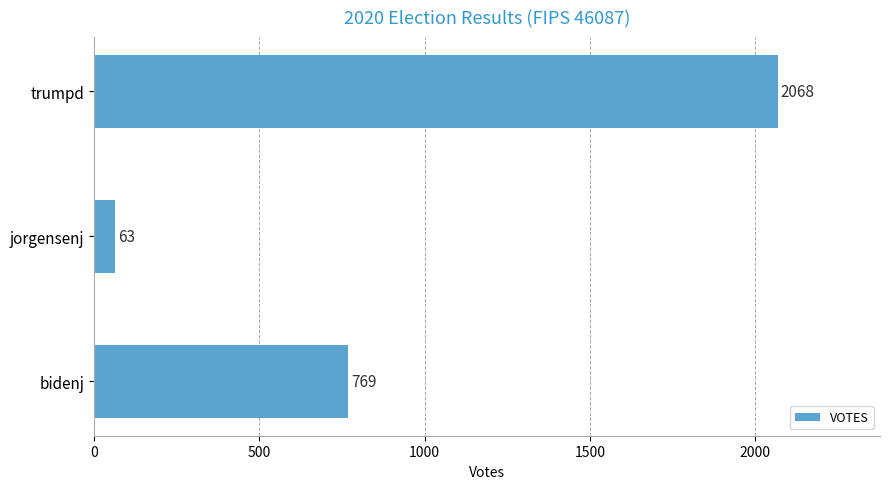

Is it true that the value at trumpd is 2068?

True